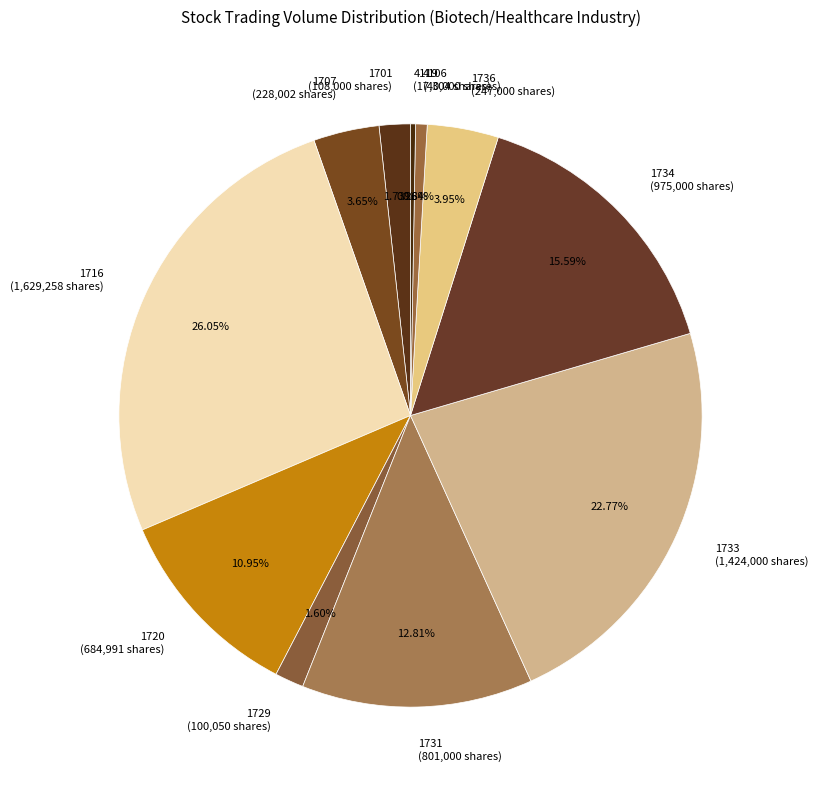

Is there any slice that represents more than half of the pie?

No